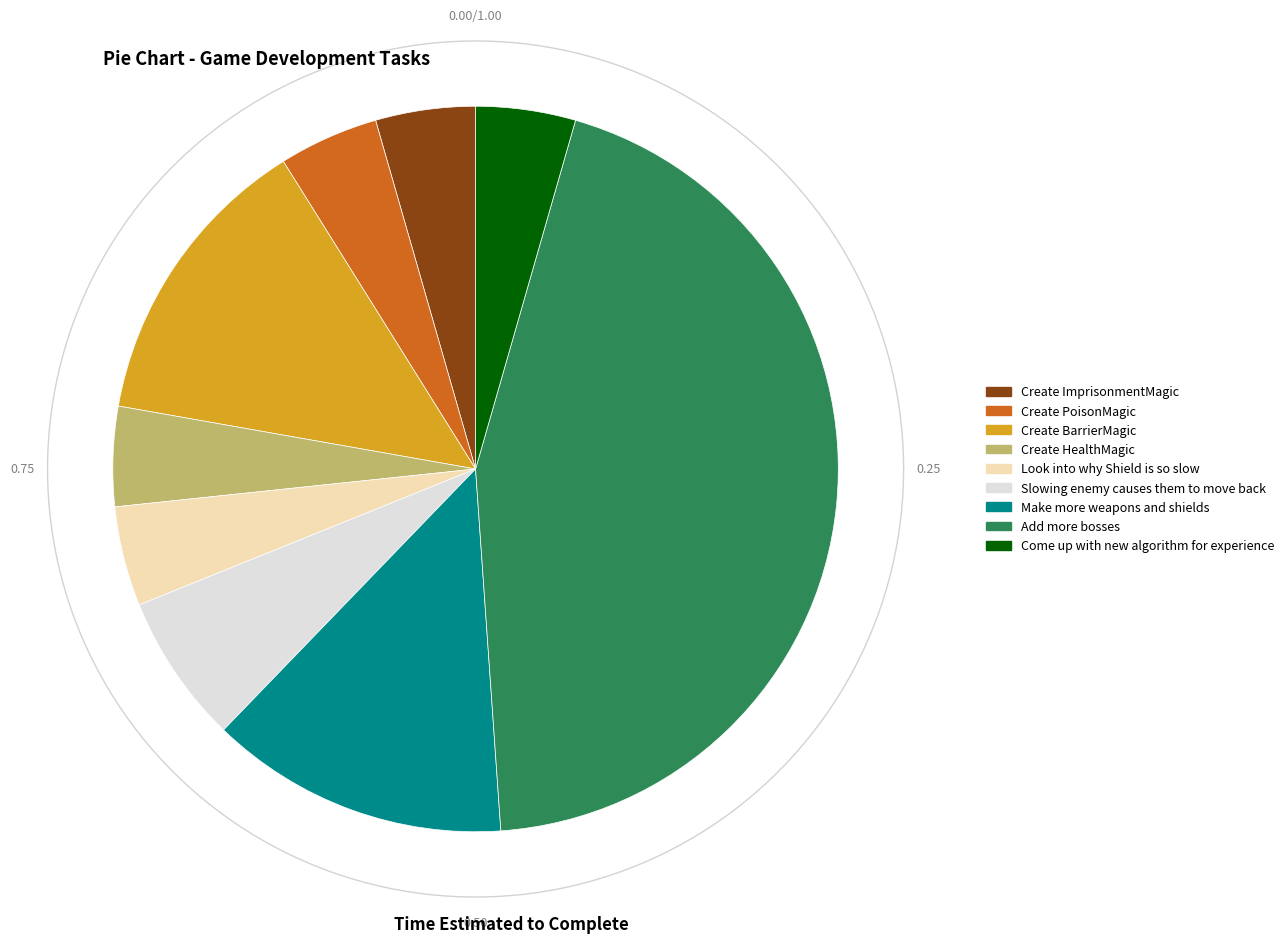

Is it true that Create BarrierMagic is 6% of the pie?

False